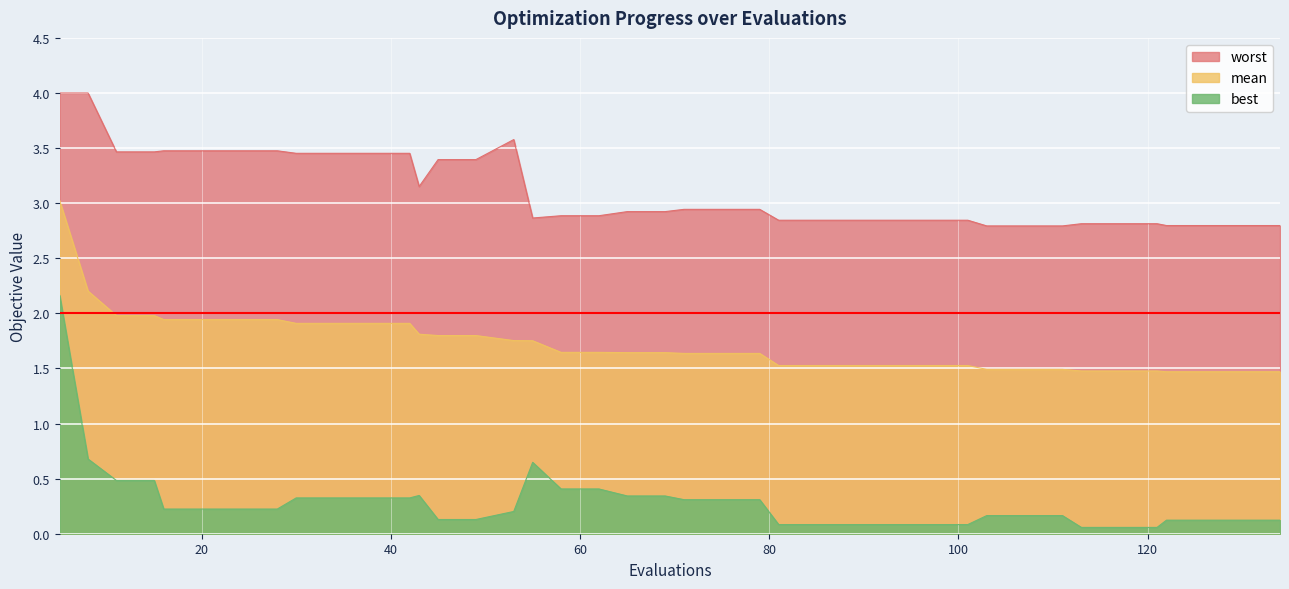

Which has a higher value, 24 or 69?

24